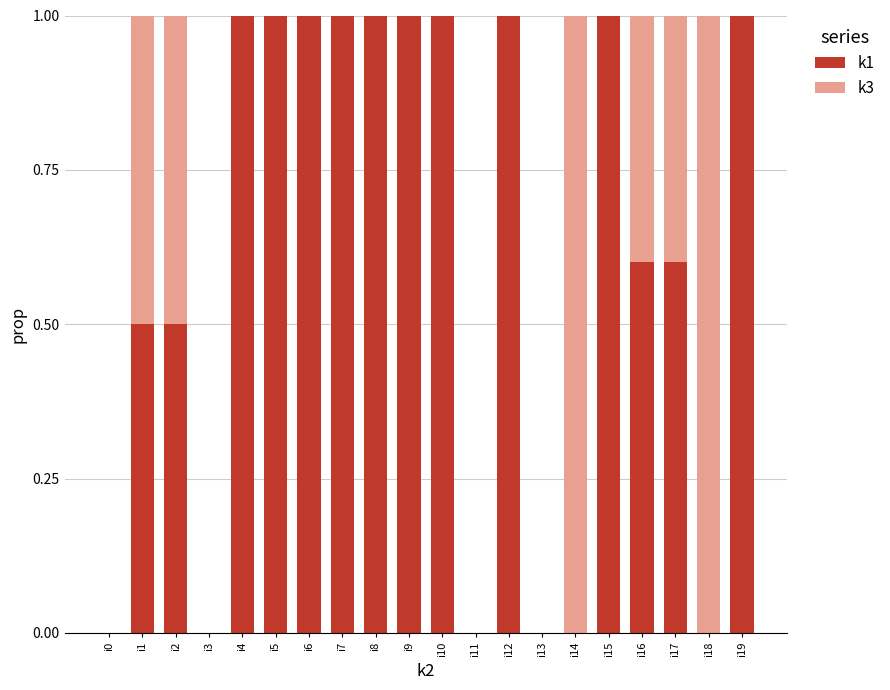

Read the k1 value at i16.

0.6